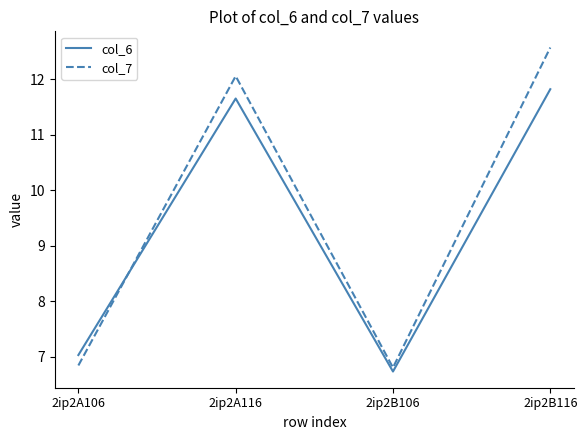

What is the total value across all series at 2ip2A106?

13.9